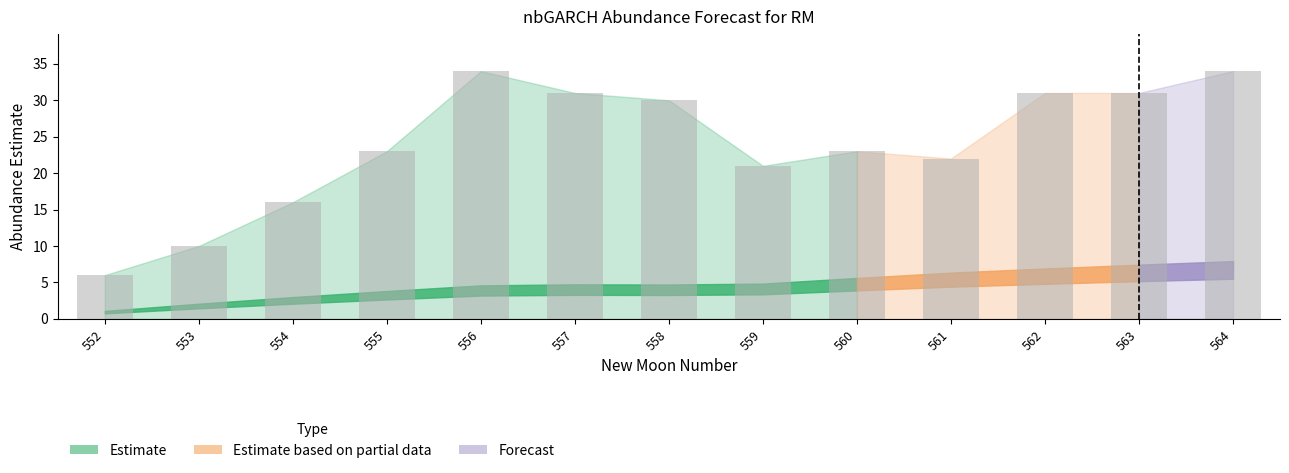

Reading right to left, extract all data points from this chart.

564=34	563=31	562=31	561=22	560=23	559=21	558=30	557=31	556=34	555=23	554=16	553=10	552=6